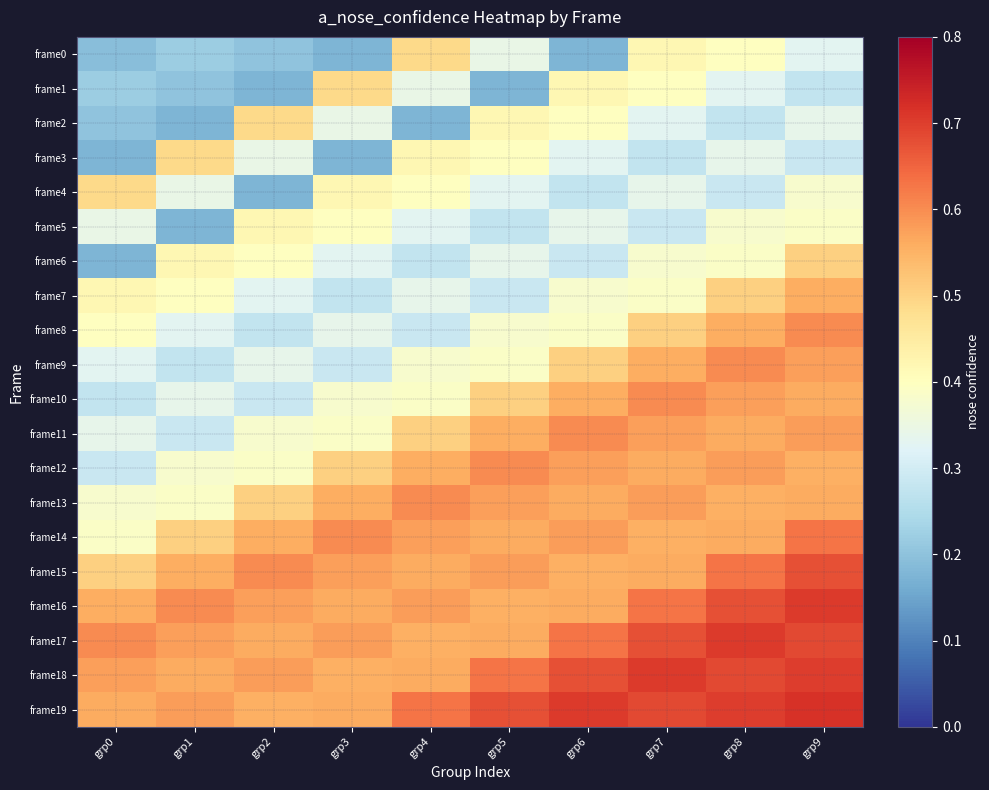

Reading right to left, list all the values displayed in this chart.

frame0: grp9=0.3	grp8=0.4	grp7=0.4	grp6=0.2	grp5=0.3	grp4=0.5	grp3=0.2	grp2=0.2	grp1=0.2	grp0=0.2
frame1: grp9=0.3	grp8=0.3	grp7=0.4	grp6=0.4	grp5=0.2	grp4=0.3	grp3=0.5	grp2=0.2	grp1=0.2	grp0=0.2
frame2: grp9=0.3	grp8=0.3	grp7=0.3	grp6=0.4	grp5=0.4	grp4=0.2	grp3=0.3	grp2=0.5	grp1=0.2	grp0=0.2
frame3: grp9=0.3	grp8=0.3	grp7=0.3	grp6=0.3	grp5=0.4	grp4=0.4	grp3=0.2	grp2=0.3	grp1=0.5	grp0=0.2
frame4: grp9=0.4	grp8=0.3	grp7=0.3	grp6=0.3	grp5=0.3	grp4=0.4	grp3=0.4	grp2=0.2	grp1=0.3	grp0=0.5
frame5: grp9=0.4	grp8=0.4	grp7=0.3	grp6=0.3	grp5=0.3	grp4=0.3	grp3=0.4	grp2=0.4	grp1=0.2	grp0=0.3
frame6: grp9=0.5	grp8=0.4	grp7=0.4	grp6=0.3	grp5=0.3	grp4=0.3	grp3=0.3	grp2=0.4	grp1=0.4	grp0=0.2
frame7: grp9=0.6	grp8=0.5	grp7=0.4	grp6=0.4	grp5=0.3	grp4=0.3	grp3=0.3	grp2=0.3	grp1=0.4	grp0=0.4
frame8: grp9=0.6	grp8=0.6	grp7=0.5	grp6=0.4	grp5=0.4	grp4=0.3	grp3=0.3	grp2=0.3	grp1=0.3	grp0=0.4
frame9: grp9=0.6	grp8=0.6	grp7=0.6	grp6=0.5	grp5=0.4	grp4=0.4	grp3=0.3	grp2=0.3	grp1=0.3	grp0=0.3
frame10: grp9=0.6	grp8=0.6	grp7=0.6	grp6=0.6	grp5=0.5	grp4=0.4	grp3=0.4	grp2=0.3	grp1=0.3	grp0=0.3
frame11: grp9=0.6	grp8=0.6	grp7=0.6	grp6=0.6	grp5=0.6	grp4=0.5	grp3=0.4	grp2=0.4	grp1=0.3	grp0=0.3
frame12: grp9=0.6	grp8=0.6	grp7=0.6	grp6=0.6	grp5=0.6	grp4=0.6	grp3=0.5	grp2=0.4	grp1=0.4	grp0=0.3
frame13: grp9=0.6	grp8=0.6	grp7=0.6	grp6=0.6	grp5=0.6	grp4=0.6	grp3=0.6	grp2=0.5	grp1=0.4	grp0=0.4
frame14: grp9=0.6	grp8=0.6	grp7=0.6	grp6=0.6	grp5=0.6	grp4=0.6	grp3=0.6	grp2=0.6	grp1=0.5	grp0=0.4
frame15: grp9=0.7	grp8=0.6	grp7=0.6	grp6=0.6	grp5=0.6	grp4=0.6	grp3=0.6	grp2=0.6	grp1=0.6	grp0=0.5
frame16: grp9=0.7	grp8=0.7	grp7=0.6	grp6=0.6	grp5=0.6	grp4=0.6	grp3=0.6	grp2=0.6	grp1=0.6	grp0=0.6
frame17: grp9=0.7	grp8=0.7	grp7=0.7	grp6=0.6	grp5=0.6	grp4=0.6	grp3=0.6	grp2=0.6	grp1=0.6	grp0=0.6
frame18: grp9=0.7	grp8=0.7	grp7=0.7	grp6=0.7	grp5=0.6	grp4=0.6	grp3=0.6	grp2=0.6	grp1=0.6	grp0=0.6
frame19: grp9=0.7	grp8=0.7	grp7=0.7	grp6=0.7	grp5=0.7	grp4=0.6	grp3=0.6	grp2=0.6	grp1=0.6	grp0=0.6